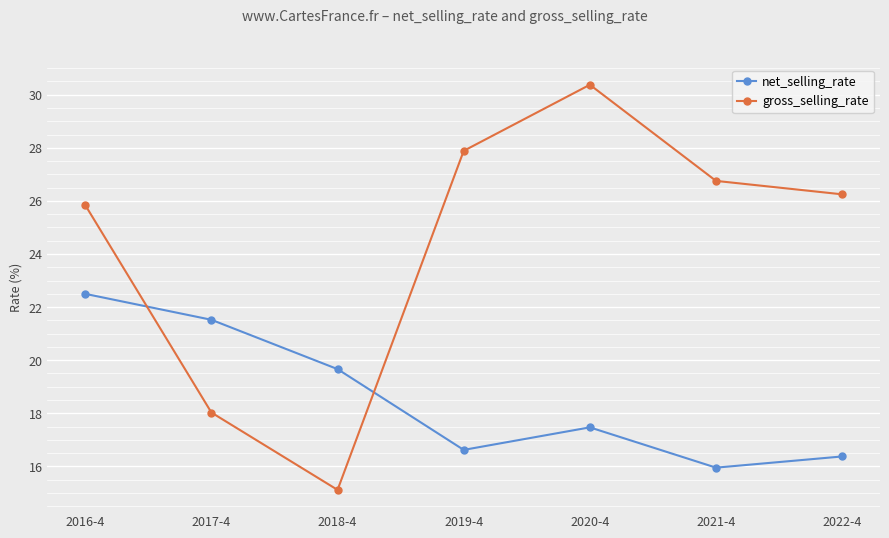

How many times do net_selling_rate and gross_selling_rate cross each other?

2